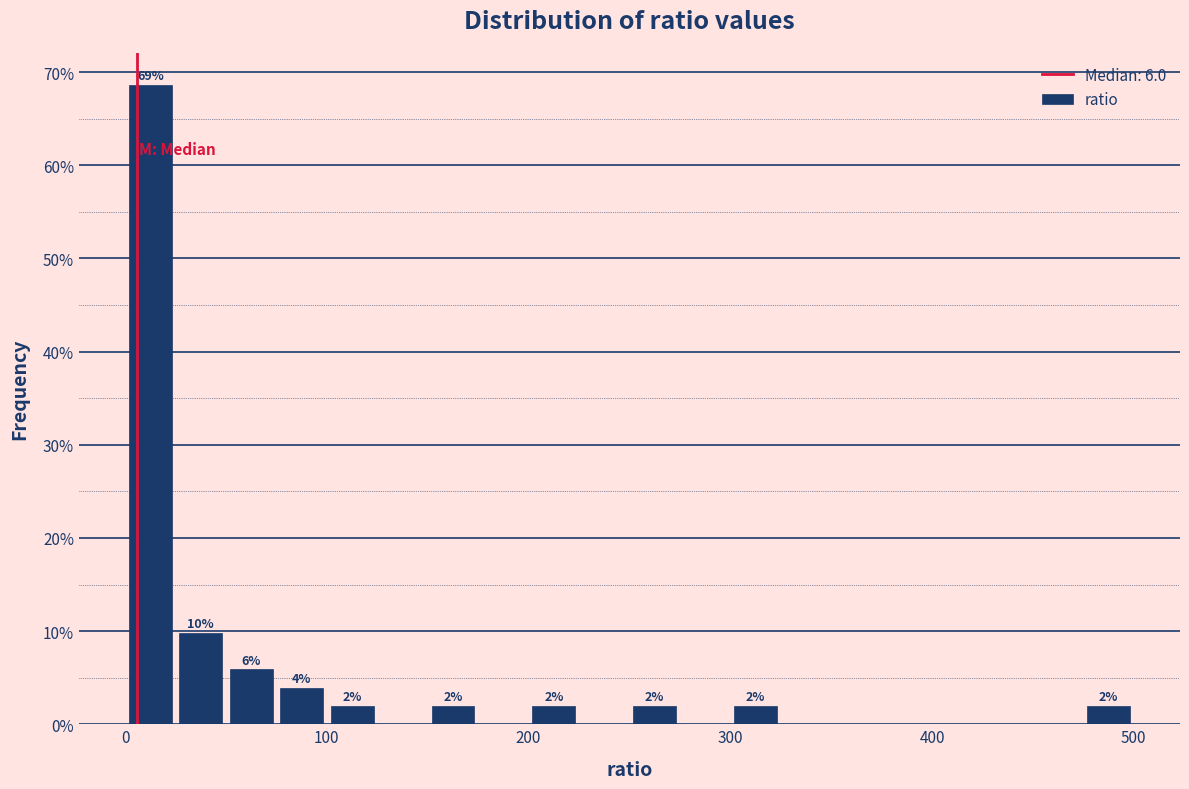

Around what value on the x-axis is the tallest bar? Give the approximate position of its centre, as read against the axis.

10